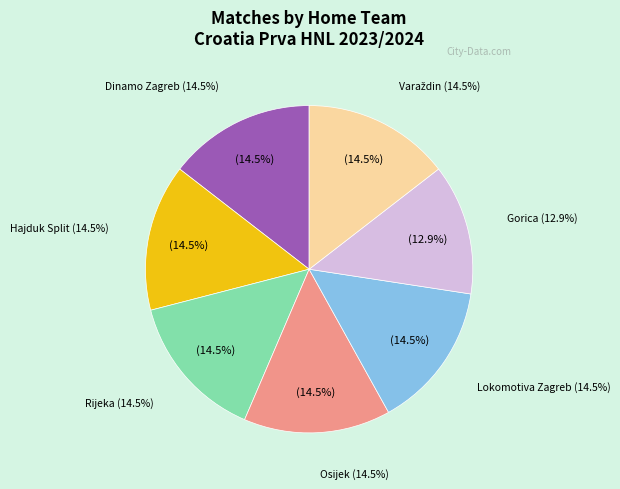

Does Varaždin account for over 50% of the chart?

No